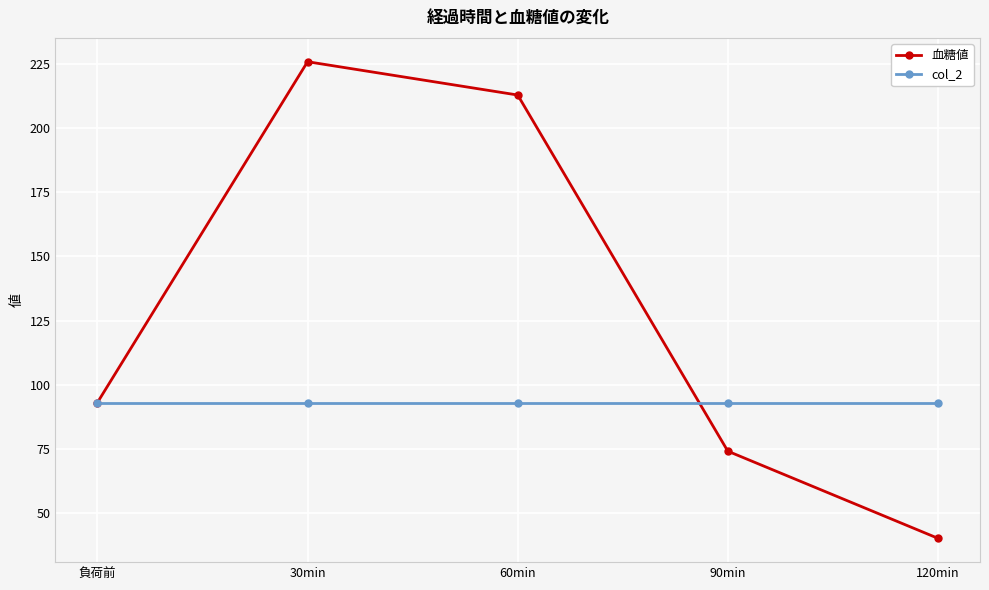

At which category is the sum across all series the highest?

30min